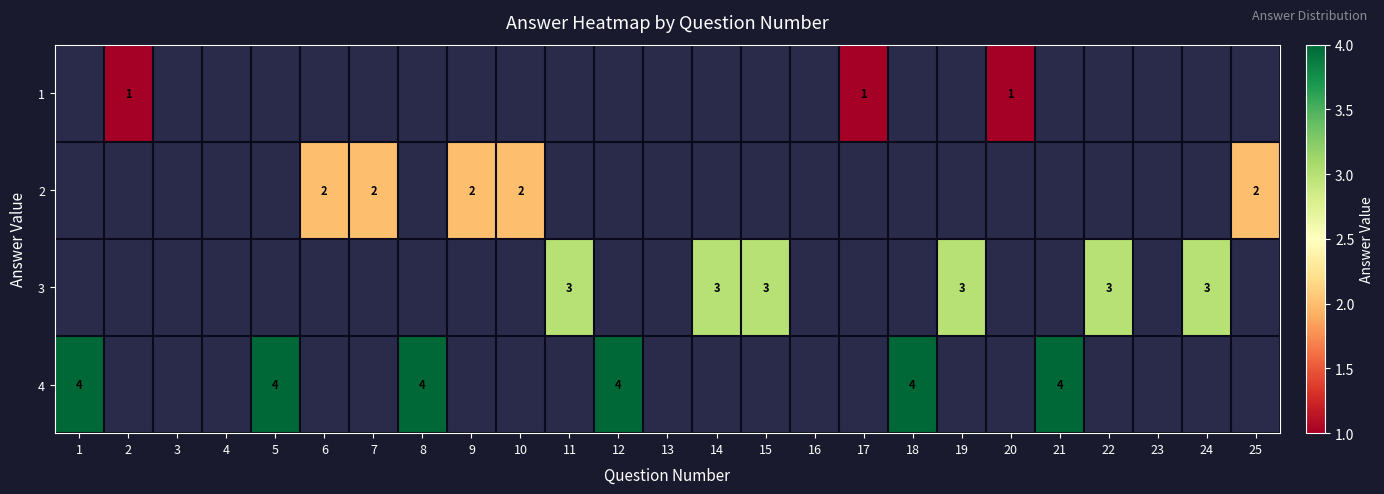

The 4 series shows 6 at 12. True or false?

False